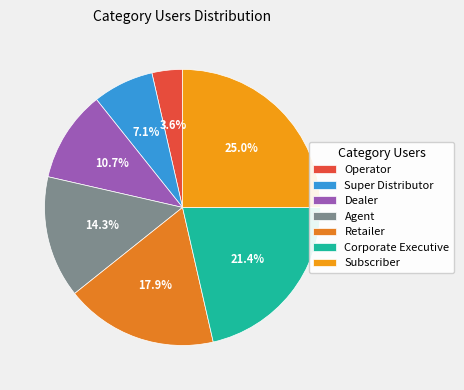

To the nearest percent, what is the difference between the largest and smallest slice percentages?

21%